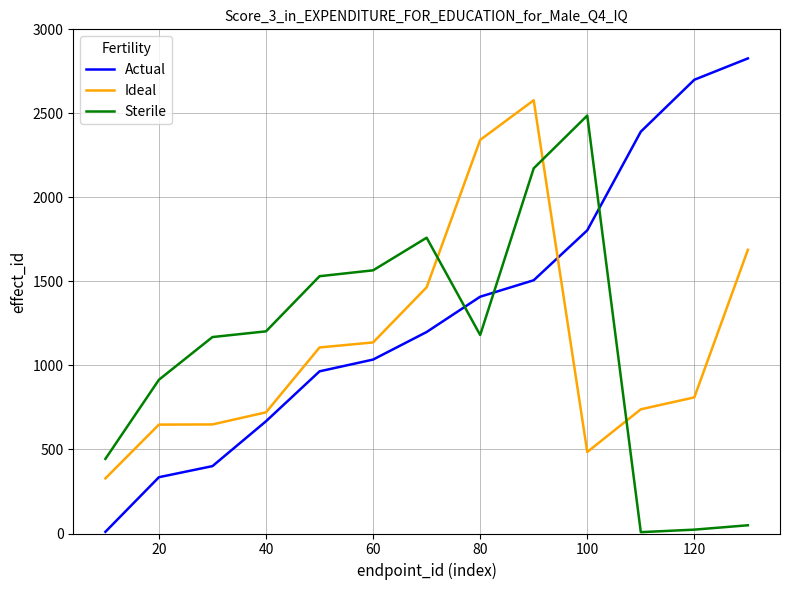

What are all the series names shown in the legend?

Actual, Ideal, Sterile